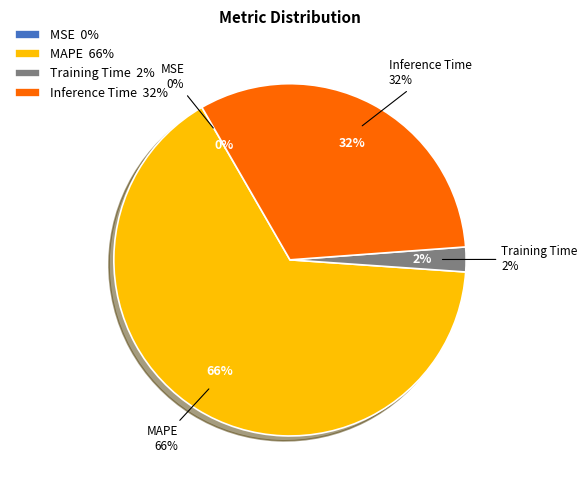

Which has a higher value, MSE or MAPE?

MAPE